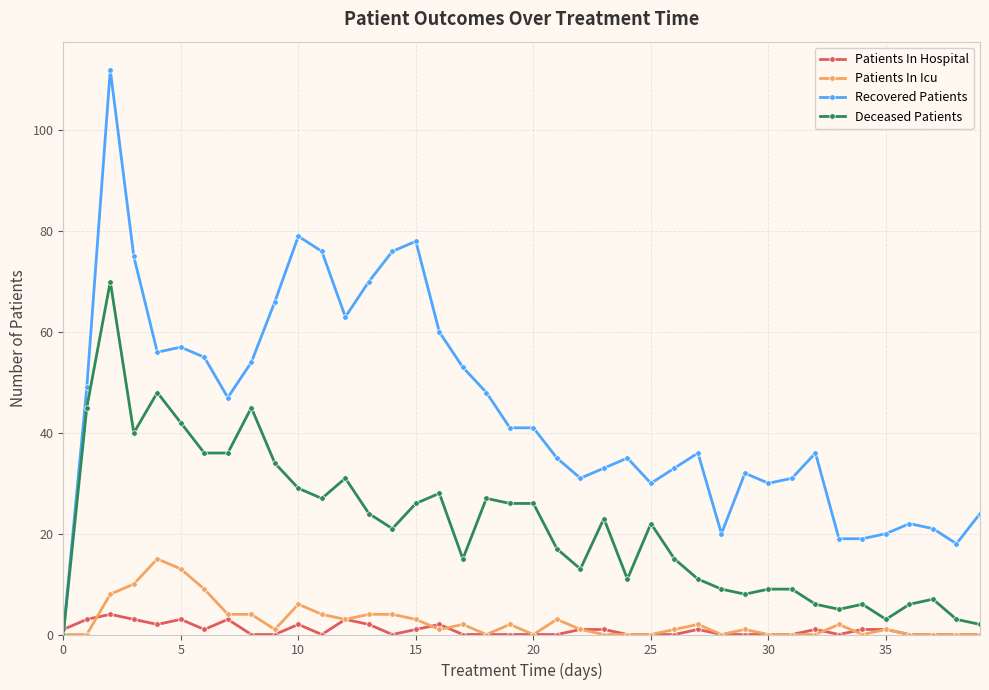

True or false: Recovered Patients has more than 0 points higher than both neighbors.

True